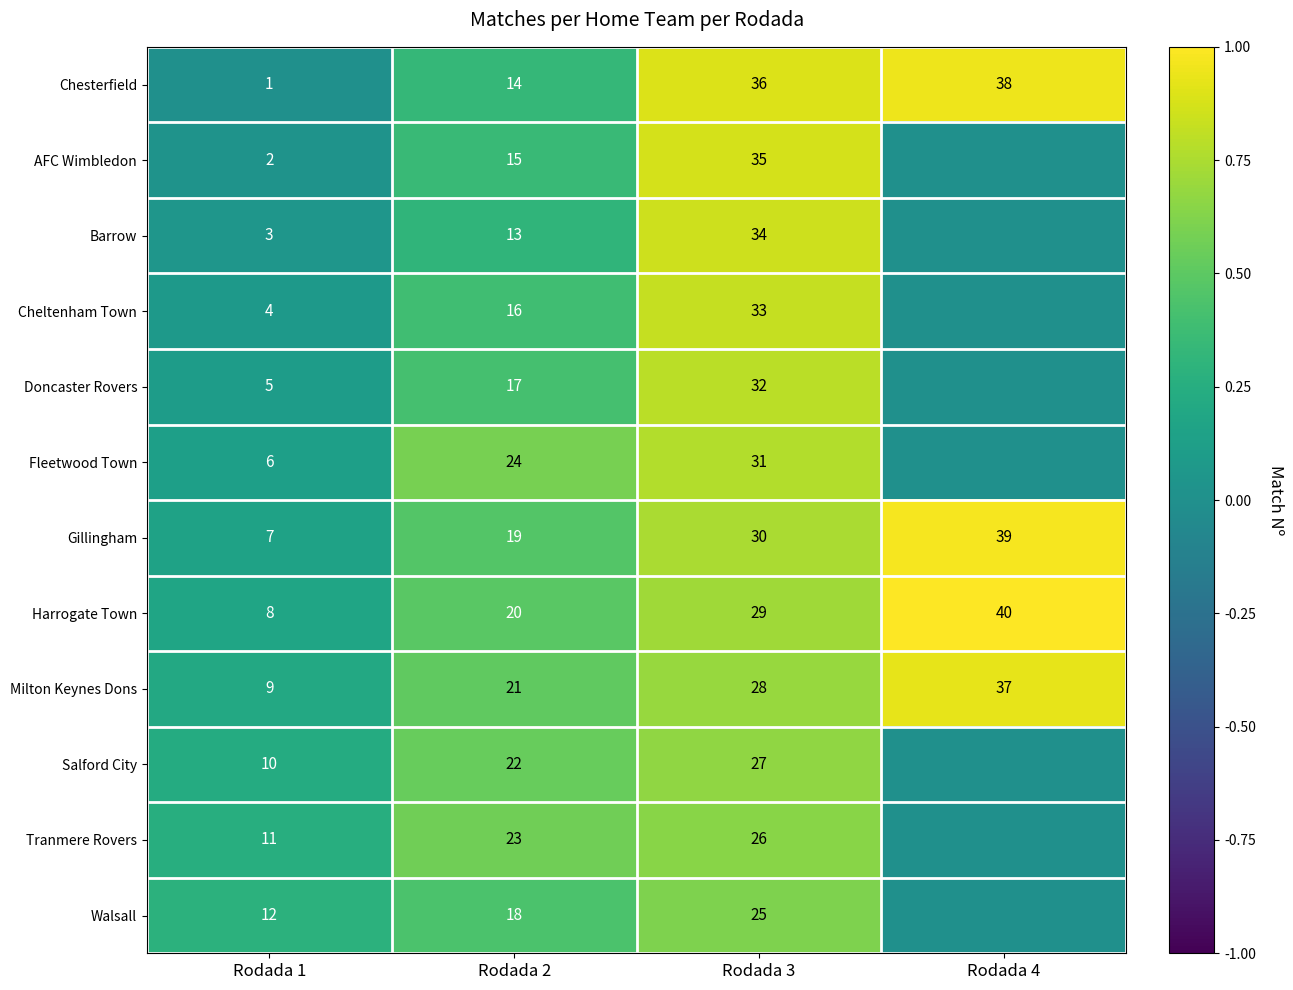

What is the difference between the maximum and minimum values in the Milton Keynes Dons series?

28